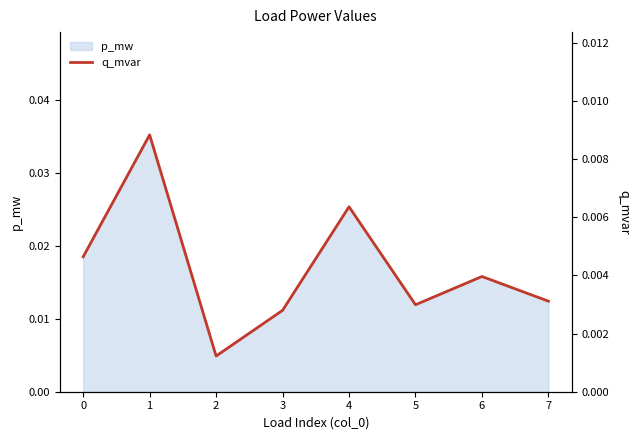

How many categories are shown in the chart?

8